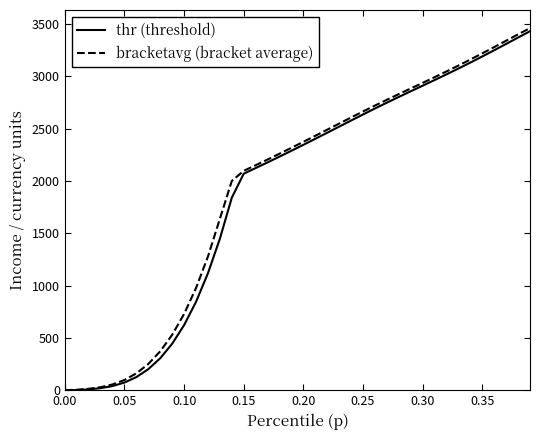

What is the maximum value shown in the chart?

3459.2